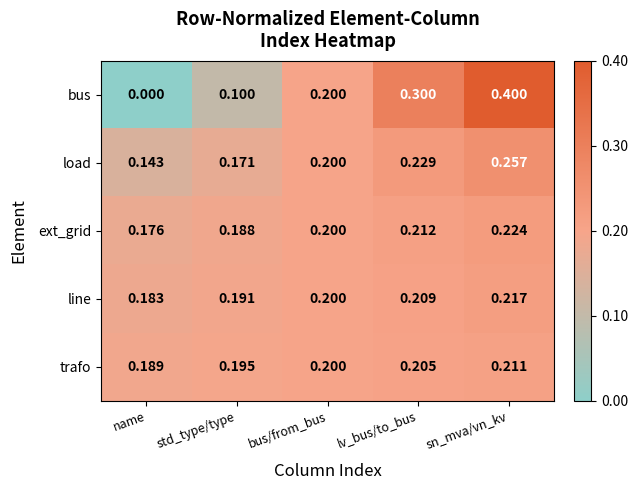

Which series has the largest range (max minus min)?

bus